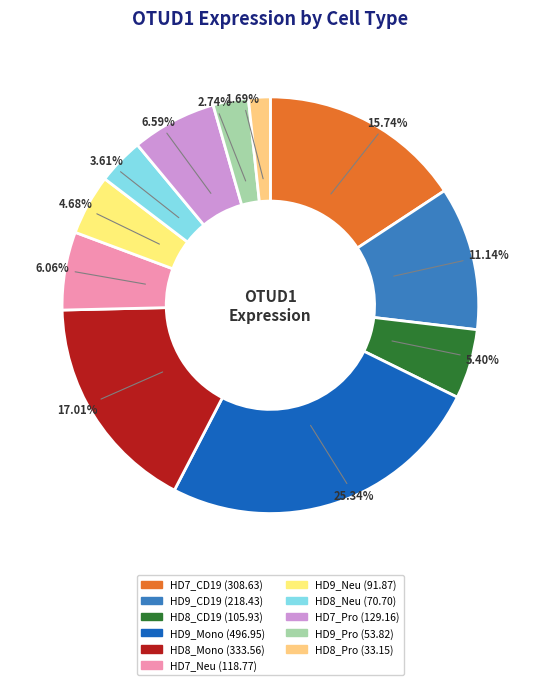

To the nearest percent, what is the average slice percentage?

9%